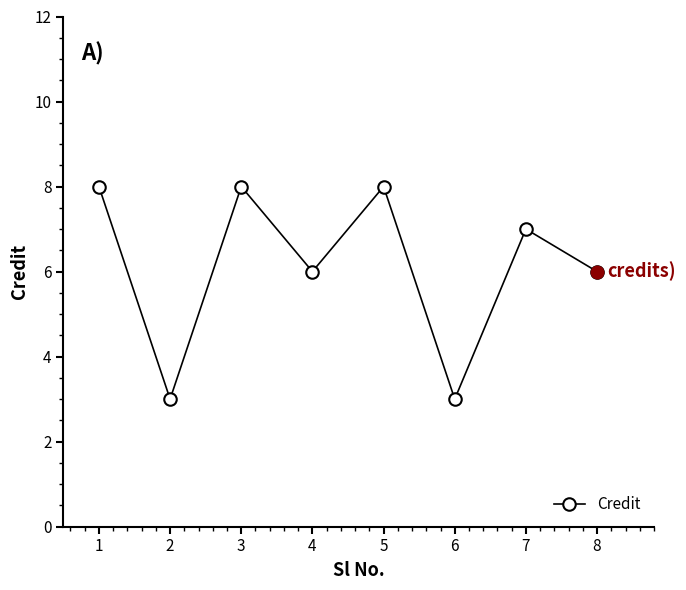

Does the chart display data point markers on the line(s)?

Yes